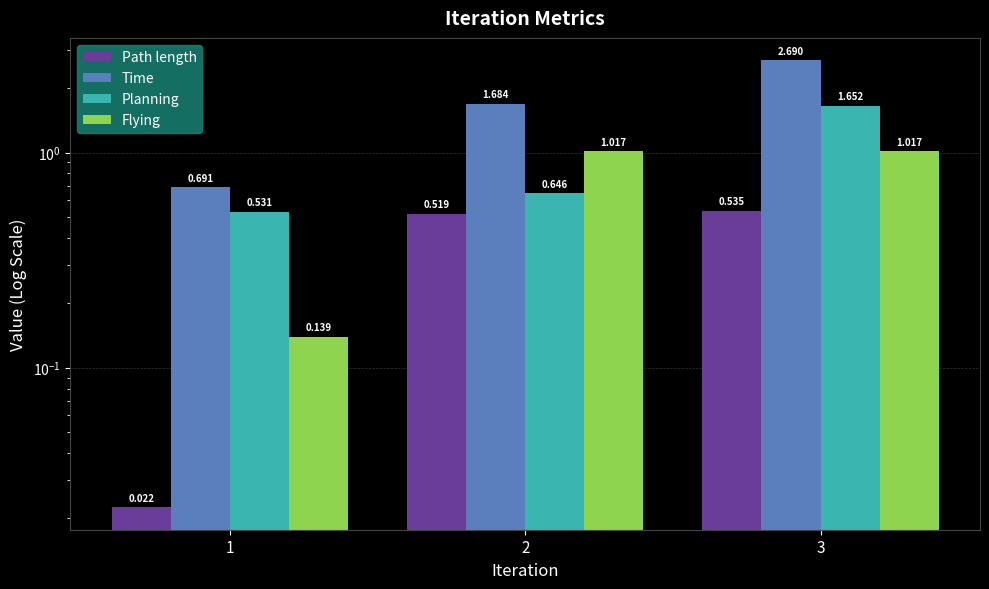

Are the bars grouped side by side (vs. stacked)?

Yes